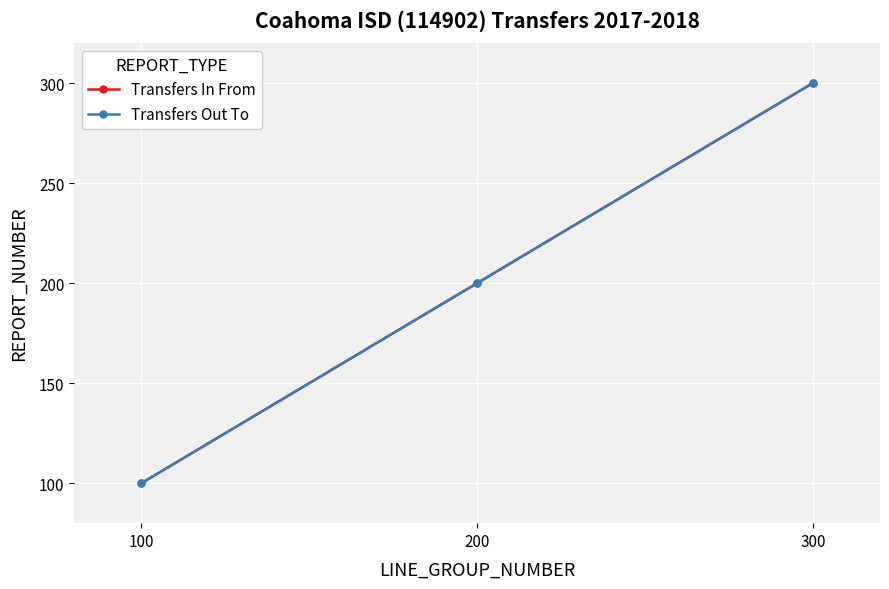

Is this an area chart (filled region under the line)?

No